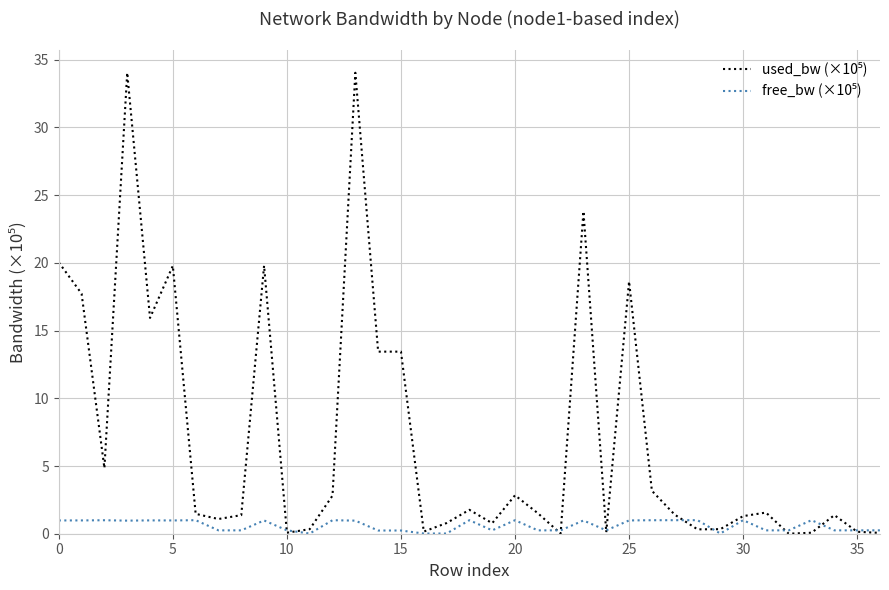

How many interior local valleys does the used_bw (×10⁵) series have?

11